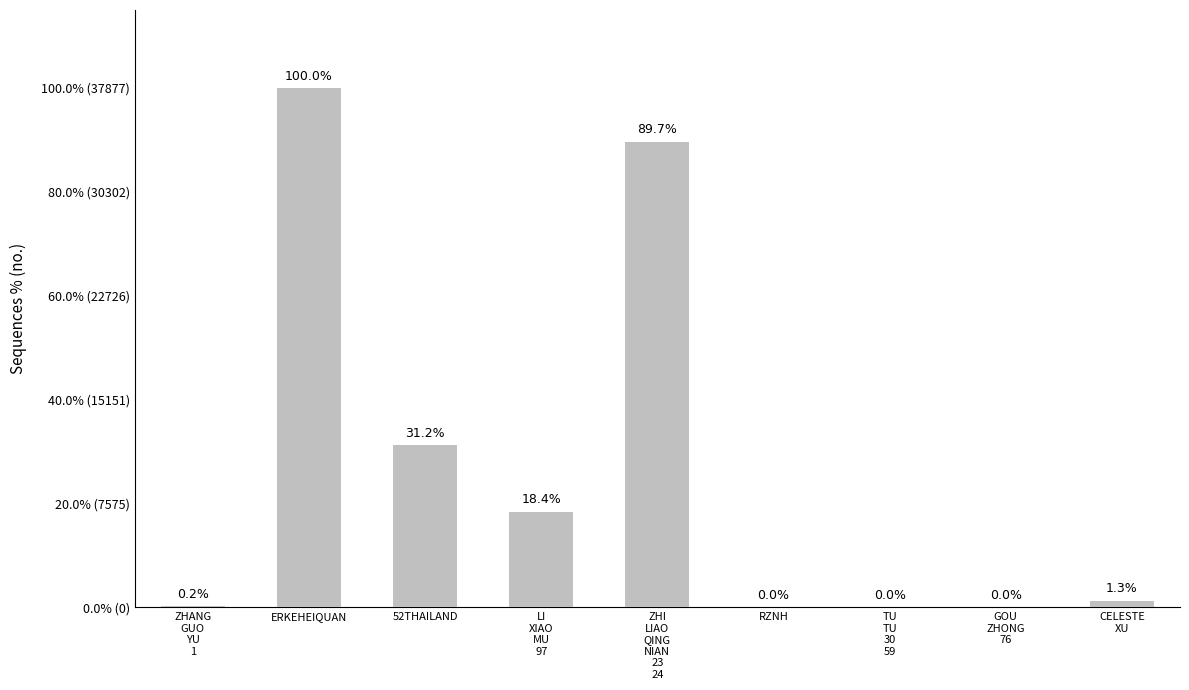

How many data points are less than 478?

4